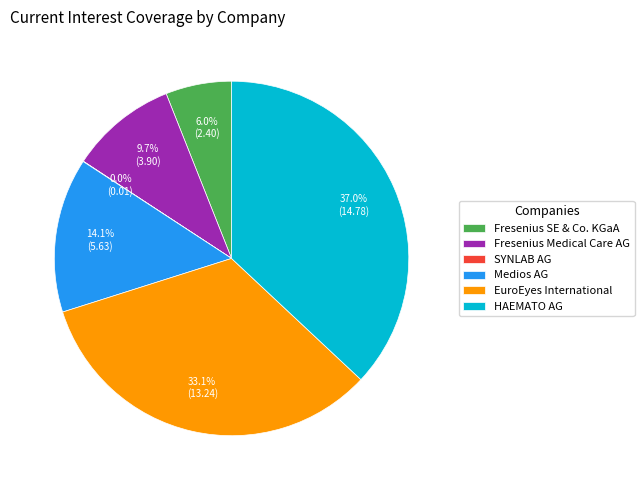

Do Medios AG and EuroEyes International together represent more than half of the pie?

No